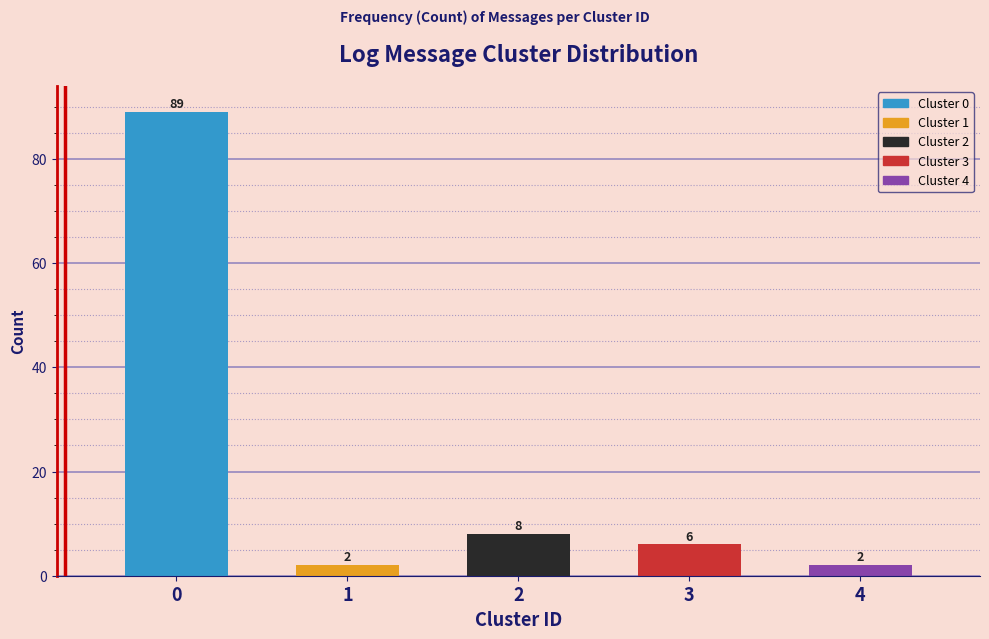

Reading left to right, list all the values displayed in this chart.

89	2	8	6	2